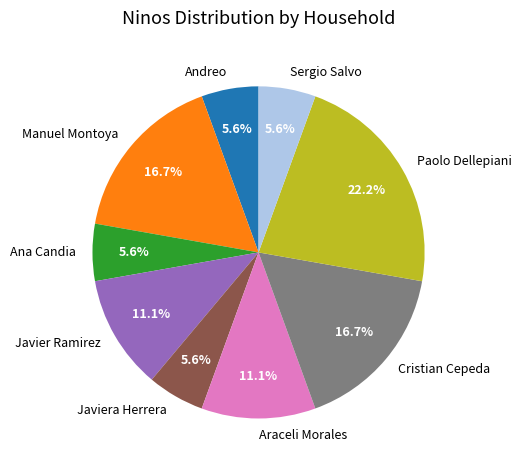

Does Andreo account for over 50% of the chart?

No